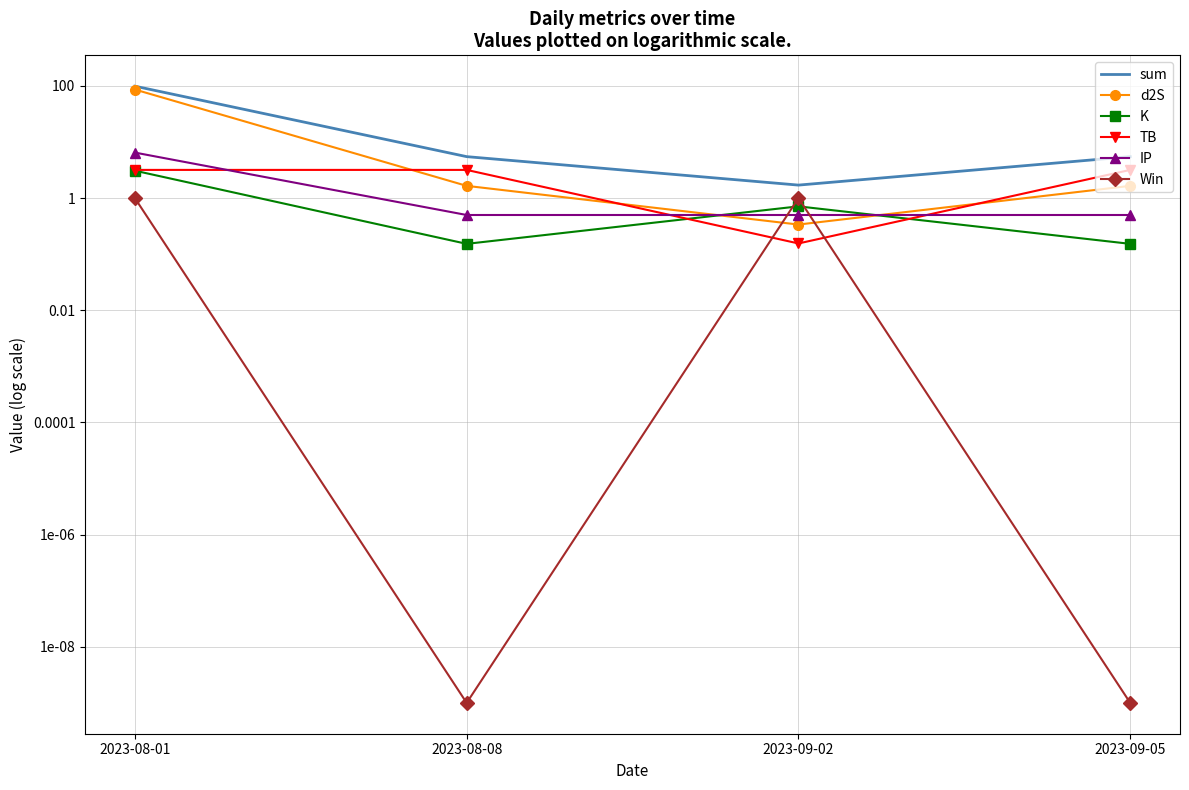

At which category does the chart reach its peak across all series?

2023-08-01